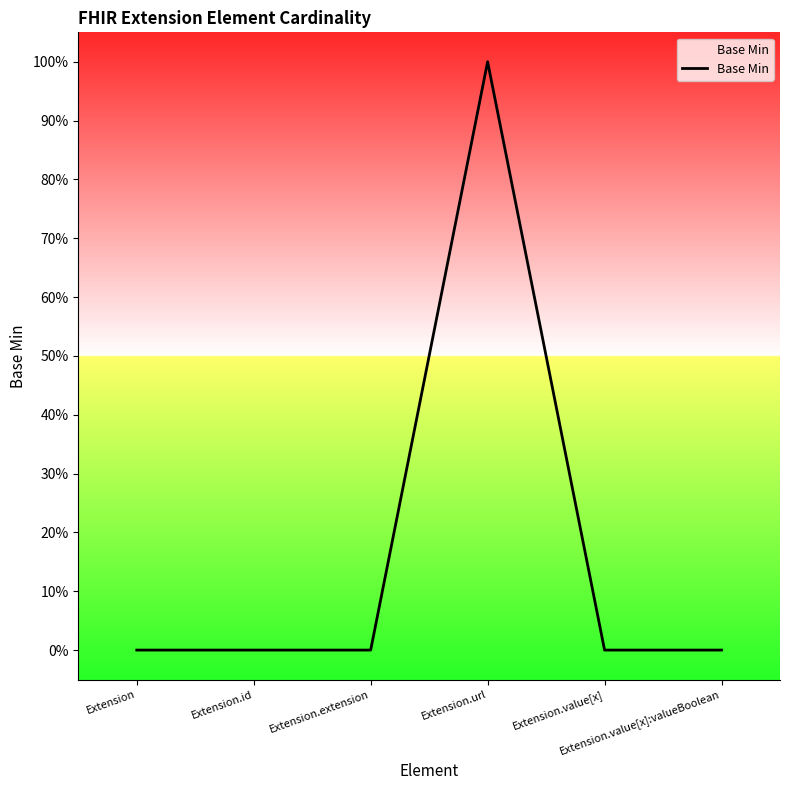

What is the label of the 3rd point from the left?

Extension.extension